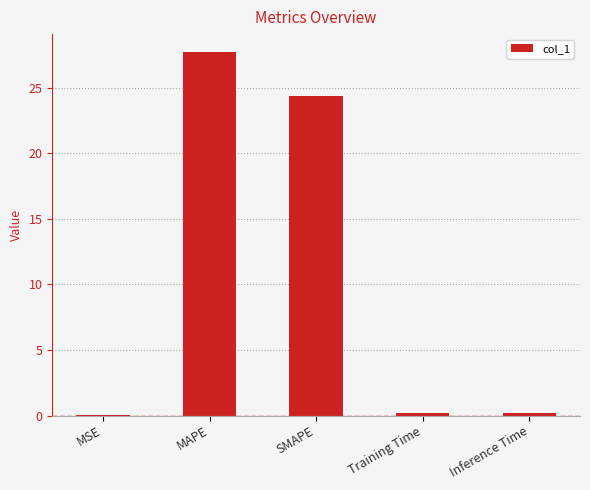

Which has a higher value, MSE or MAPE?

MAPE